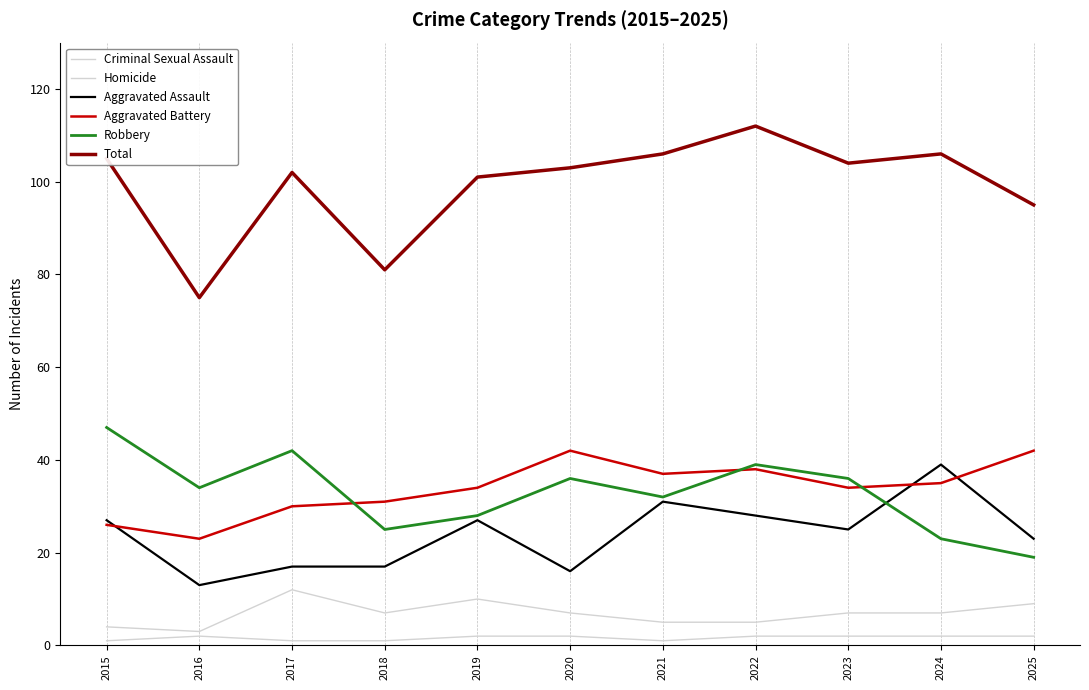

How many lines are shown in the chart?

6